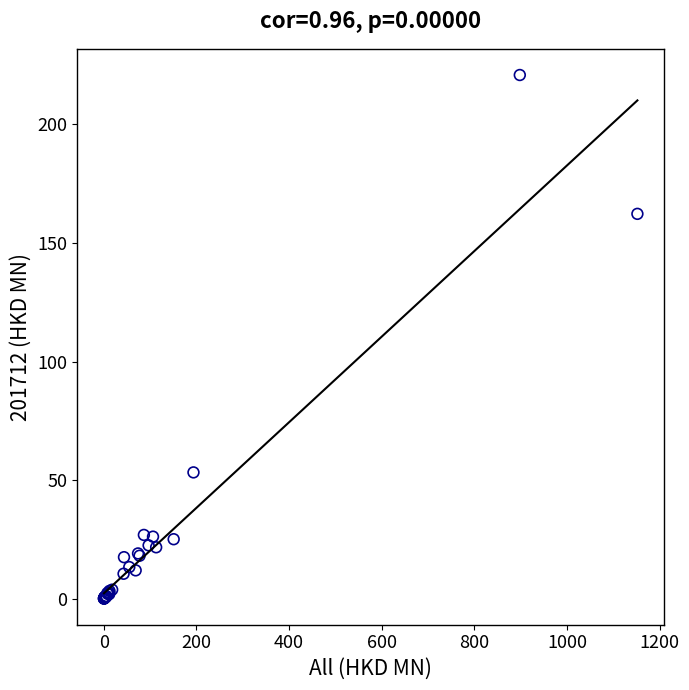

What Y value in the scatter plot is closest to 110?

162.3